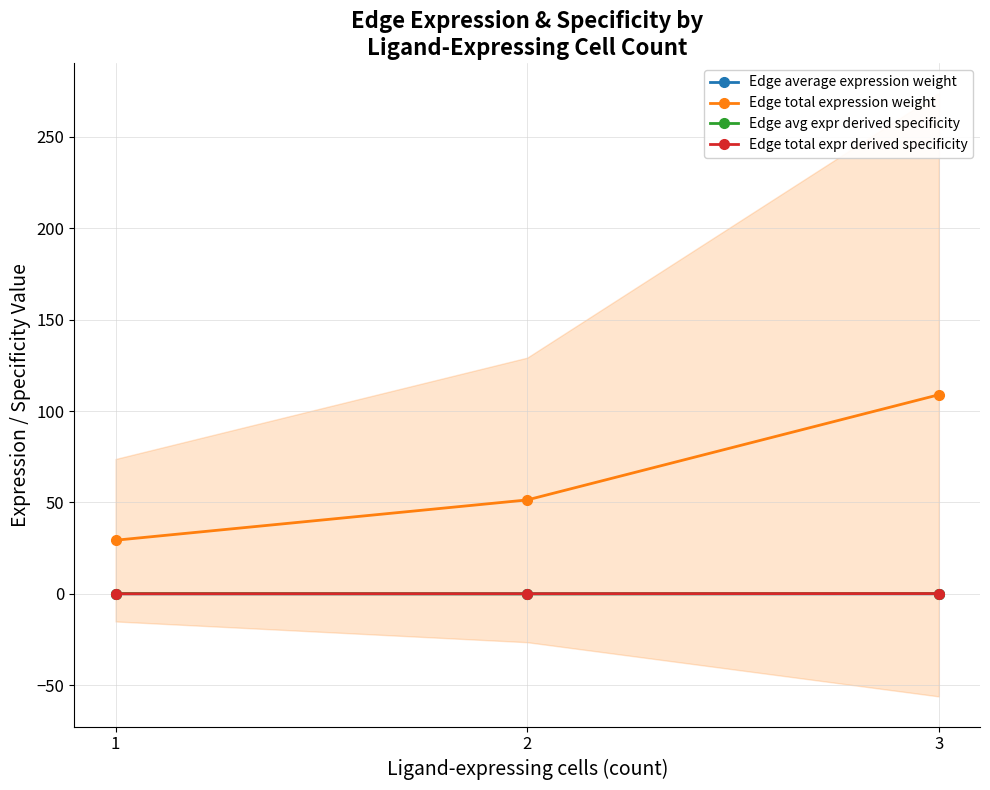

Reading left to right, what are all the values shown in this chart?

Edge average expression weight: 0.0	0.0	0.0
Edge total expression weight: 29.3	51.4	108.9
Edge avg expr derived specificity: 0.1	0.0	0.1
Edge total expr derived specificity: 0.0	0.1	0.1